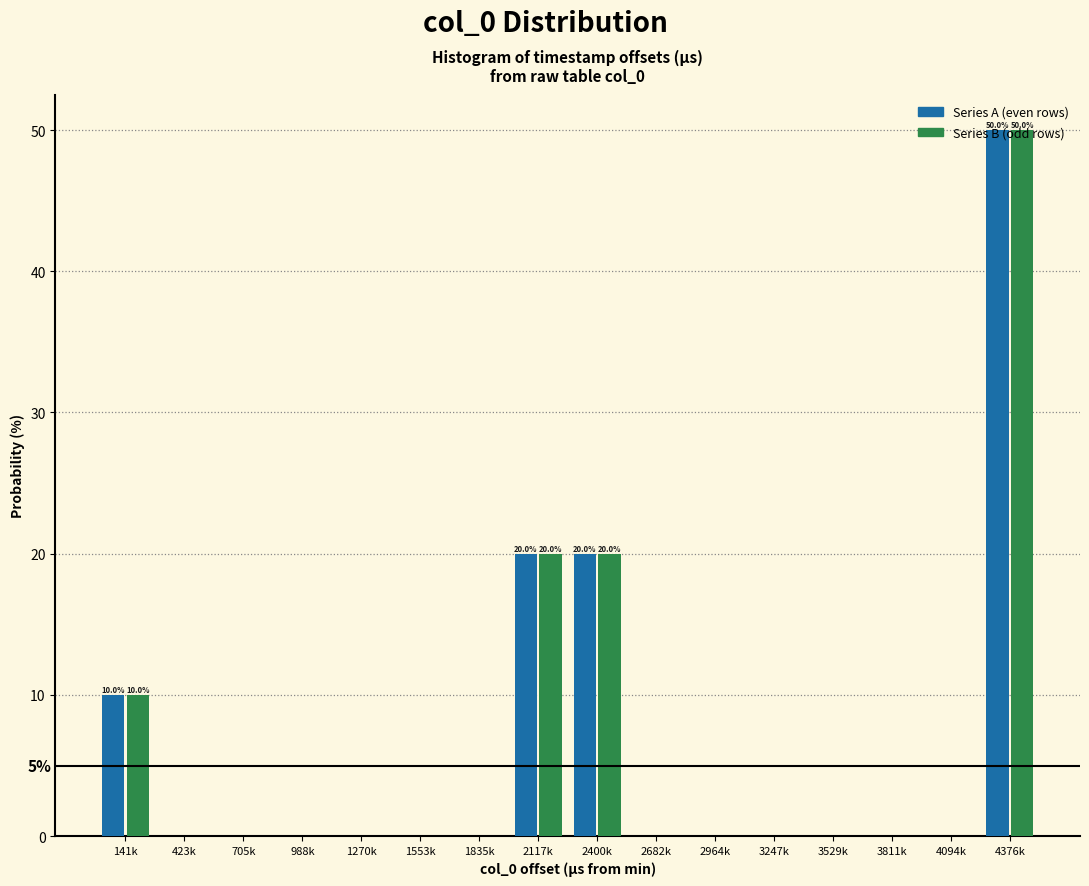

What is the sum of all Series A (even rows) values?

100